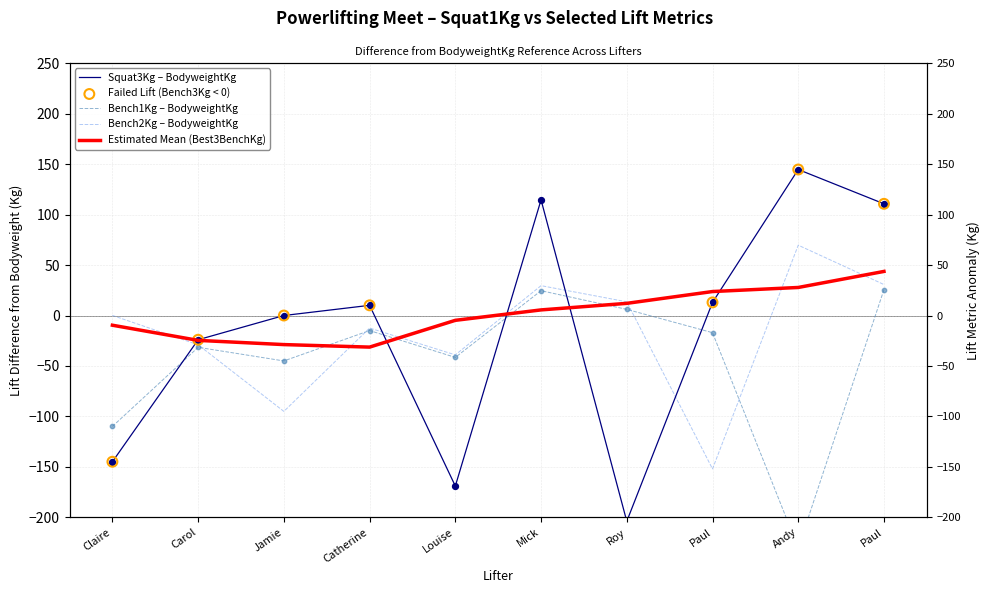

At how many categories does at least one series exceed 75?

3